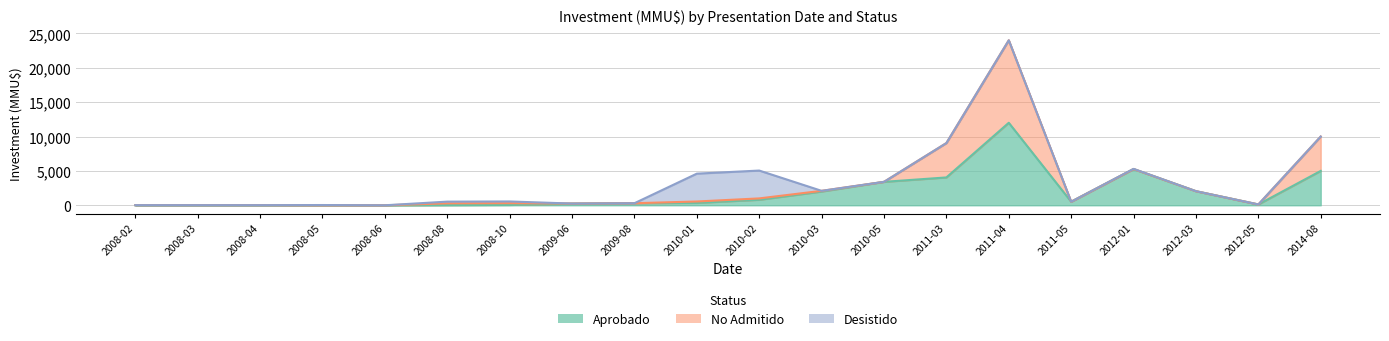

Rank the series at 2010-01 from lowest to highest value.

No Admitido, Aprobado, Desistido